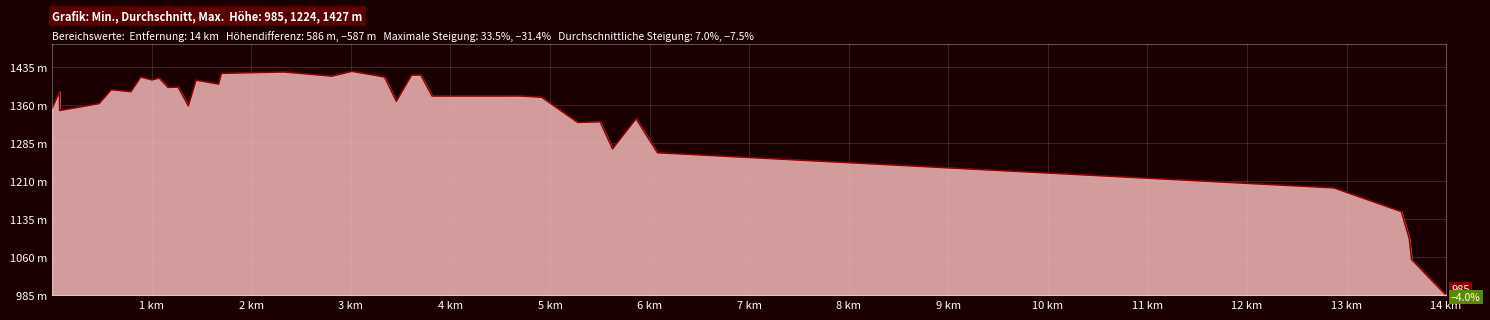

Does the chart display data point markers on the line(s)?

No